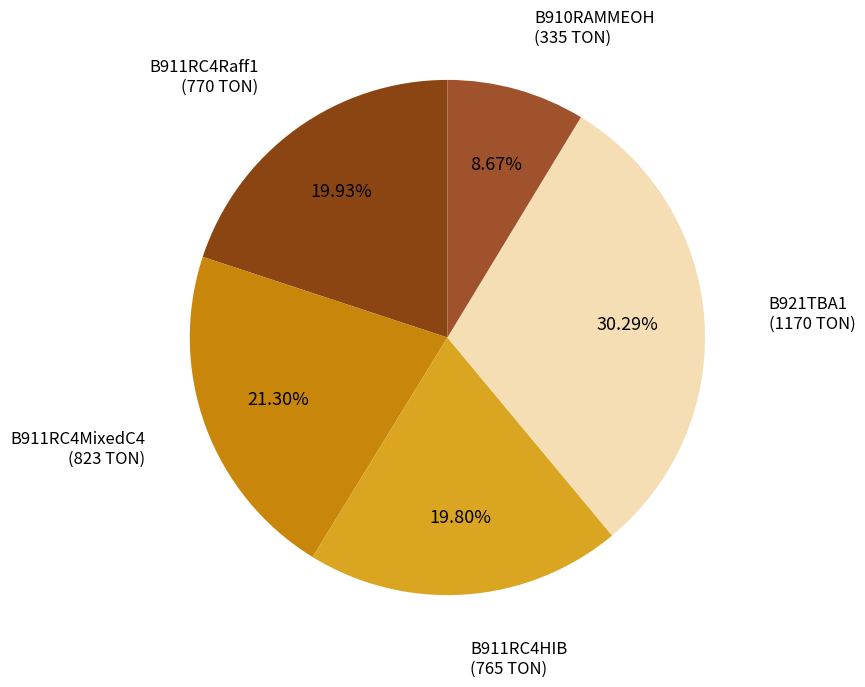

Is it true that B910RAMMEOH is 1% of the pie?

False